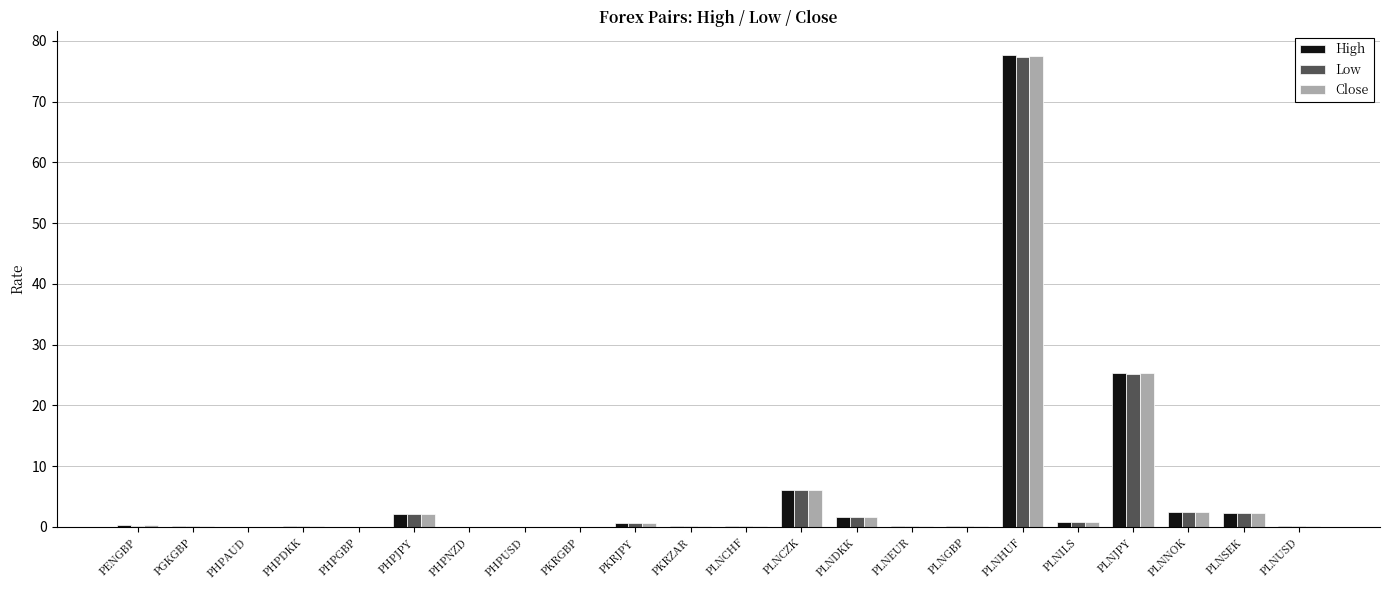

Is it true that High equals 2.4 at PLNNOK?

True